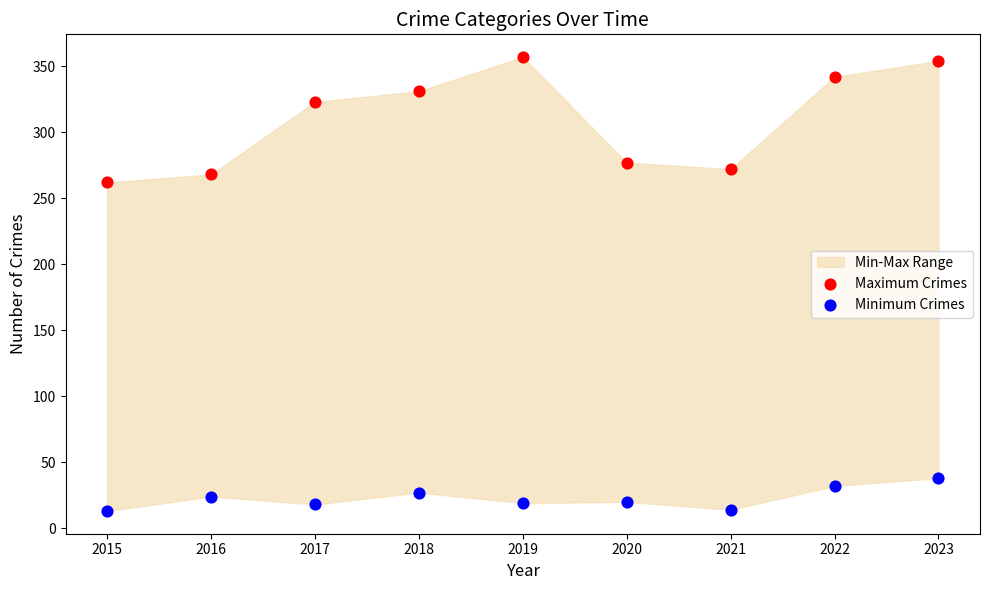

Which series reaches the maximum Y coordinate?

Maximum Crimes